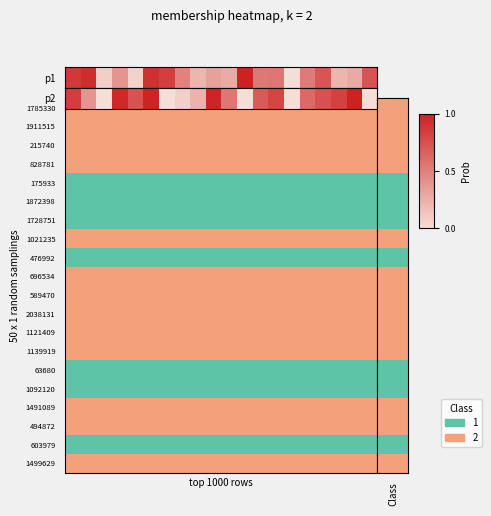

Is it true that the value at 6 is -0.3?

False